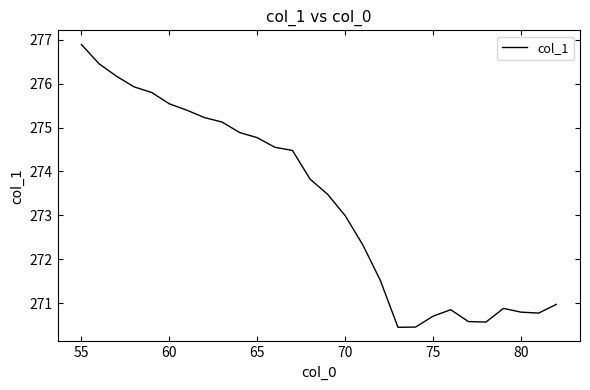

What is the difference between the maximum and minimum values?

6.4